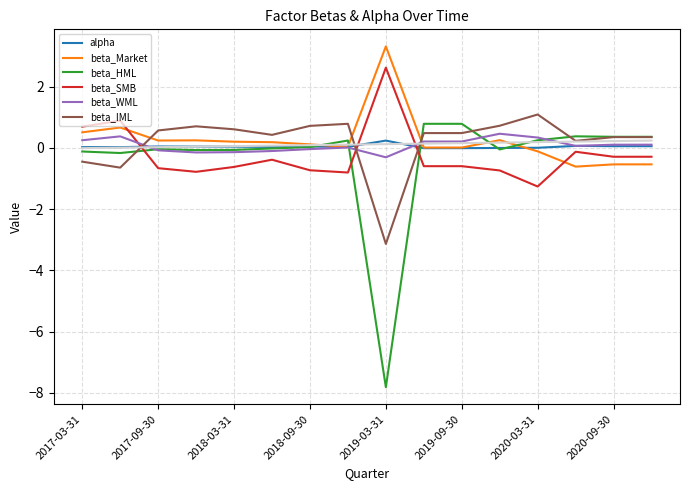

True or false: beta_SMB has a value of 4.0 at 2019-03-31.

False